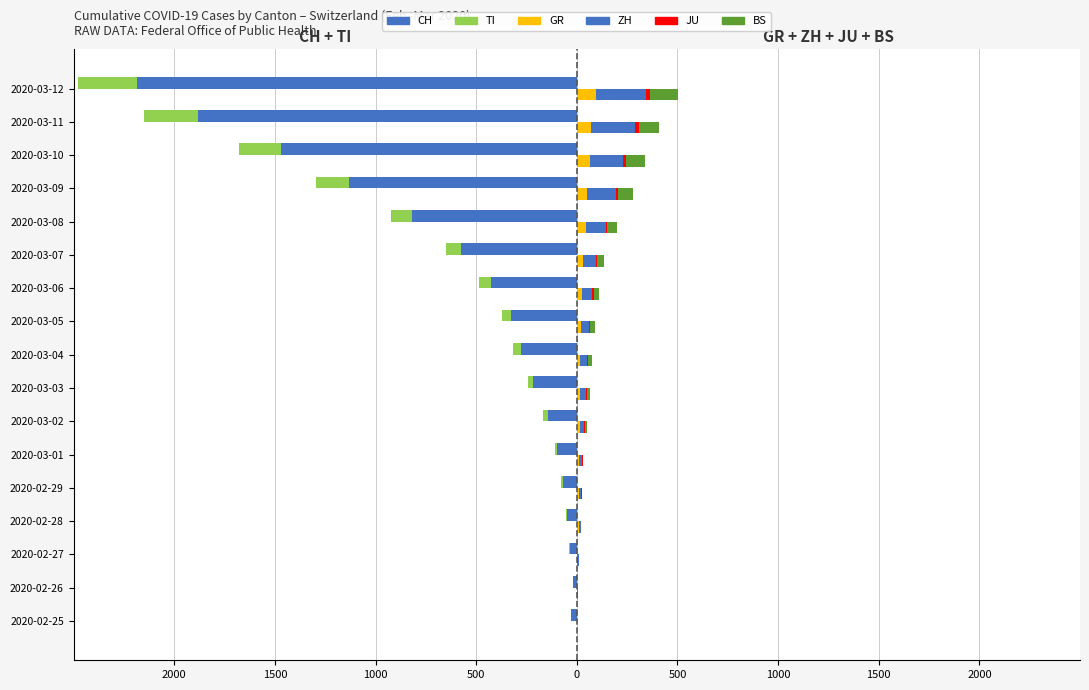

Is the value of GR at 2020-02-27 greater than the value of CH at 2020-03-06?

Yes